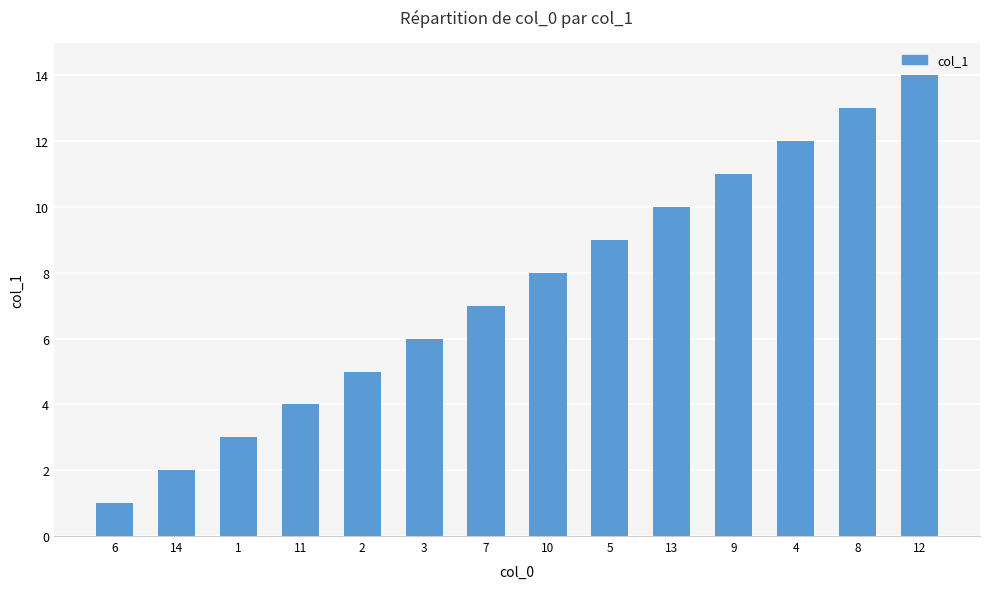

What is the change in value from 7 to 9?

+4